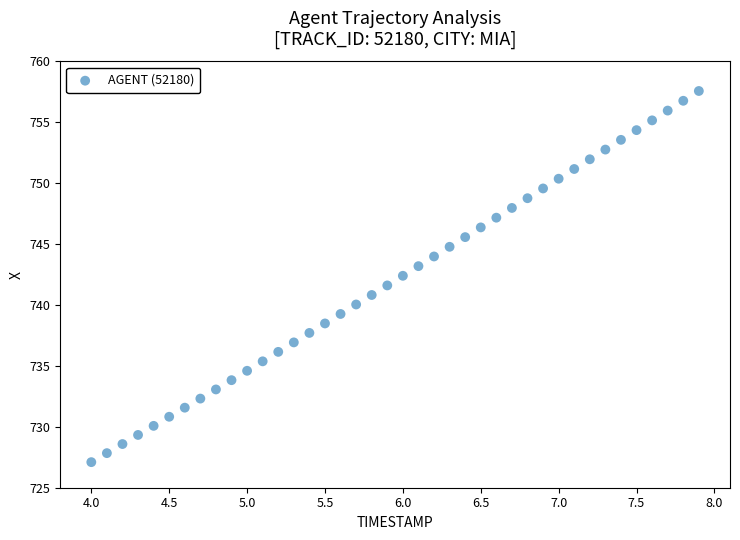

What is the range of X values (max minus min)?

3.9